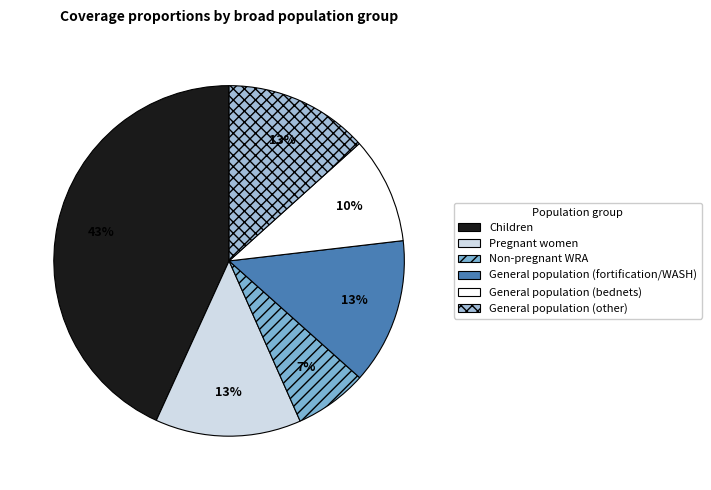

Count the number of slices in the pie.

6